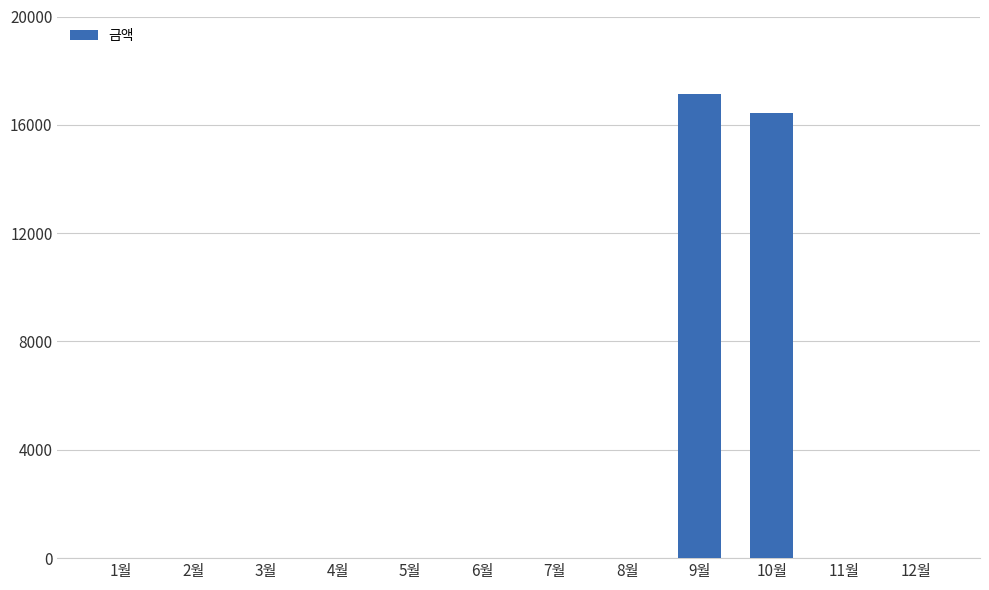

What is the change in value from 3월 to 10월?

+16430